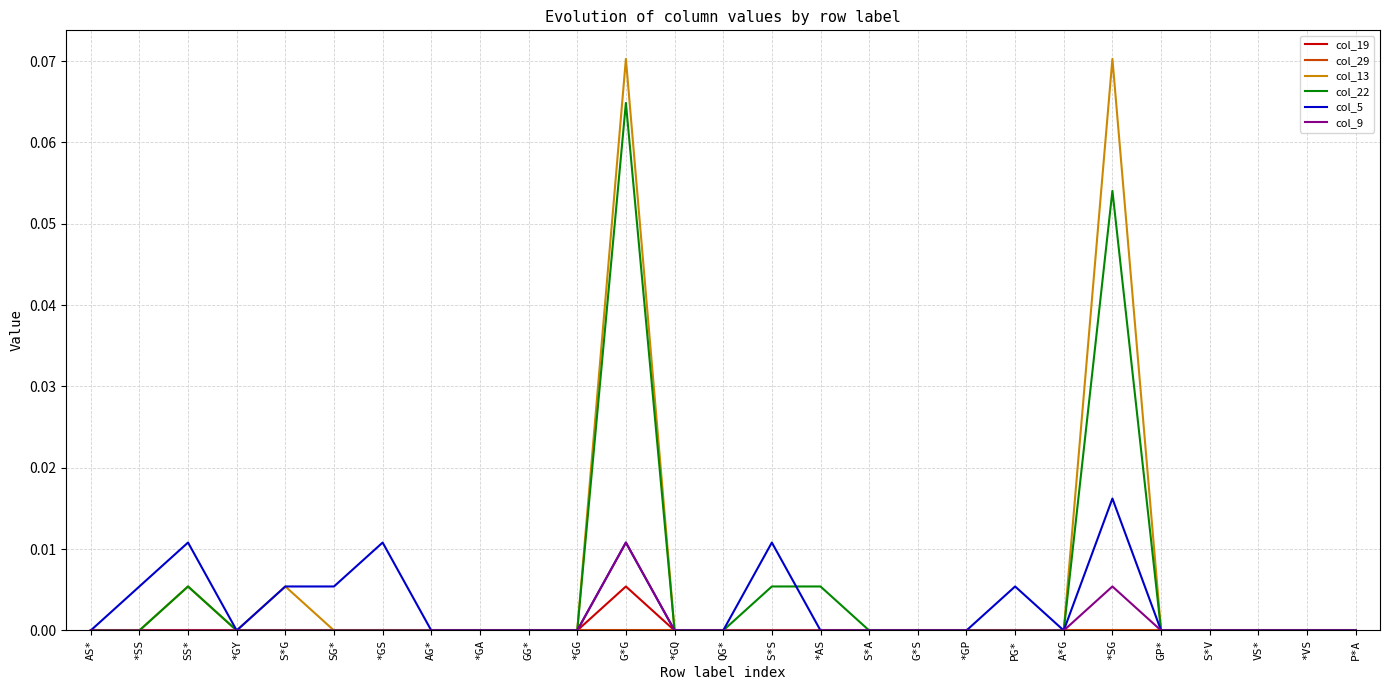

The value of col_13 at S*A is 0.0. True or false?

True